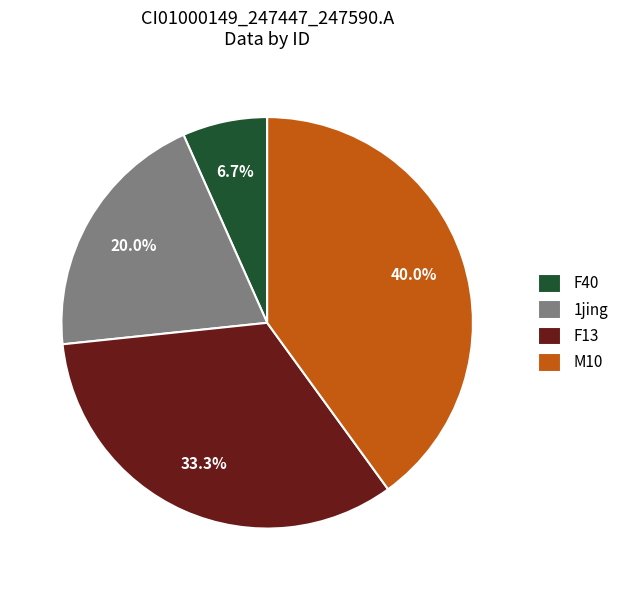

Which category has the biggest portion of the pie?

M10